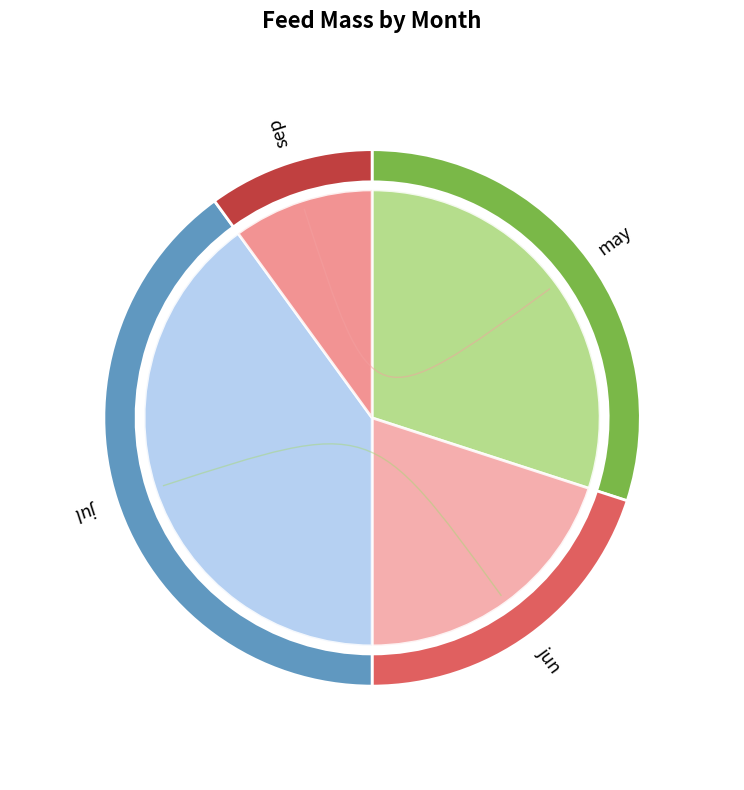

Which slice is the largest?

jul